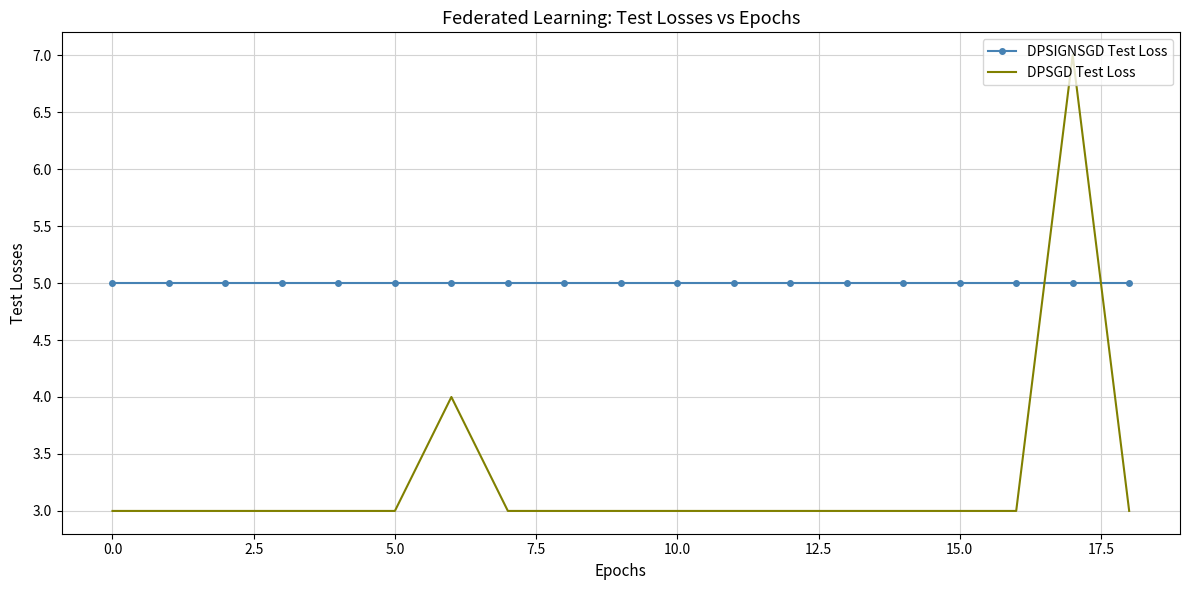

Which series has the largest total across all categories?

DPSIGNSGD Test Loss